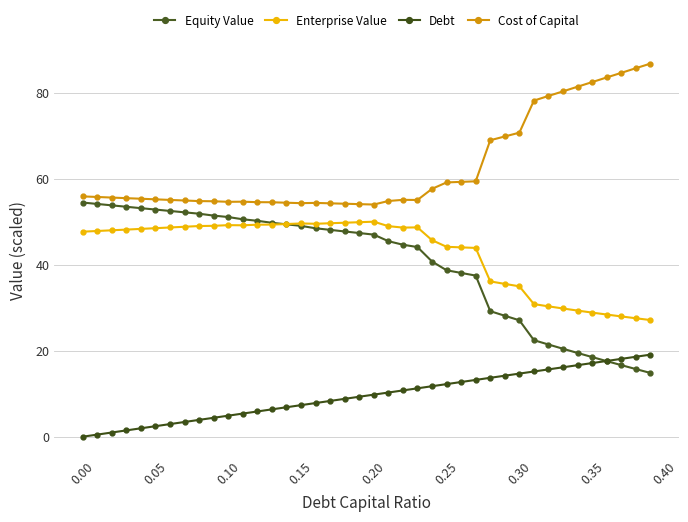

How many interior local valleys does the Cost of Capital series have?

4